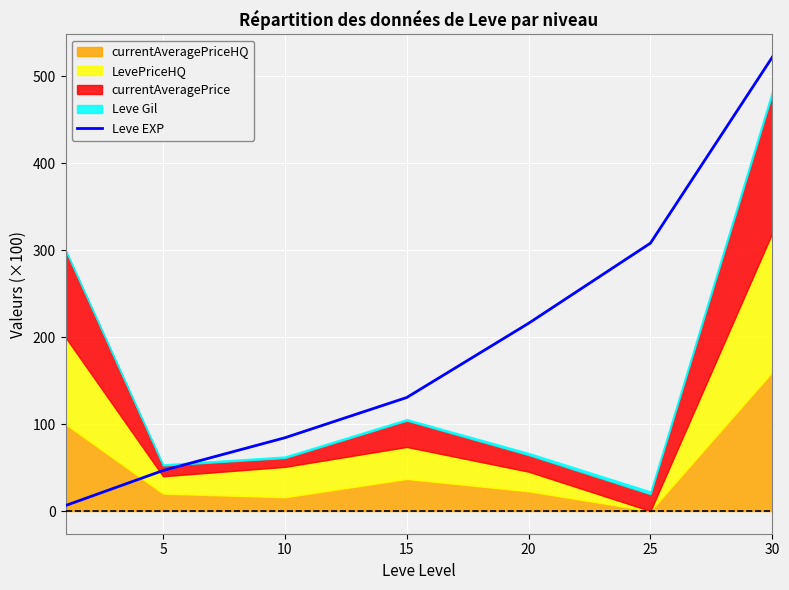

The Leve EXP series shows 84.5 at 20. True or false?

False